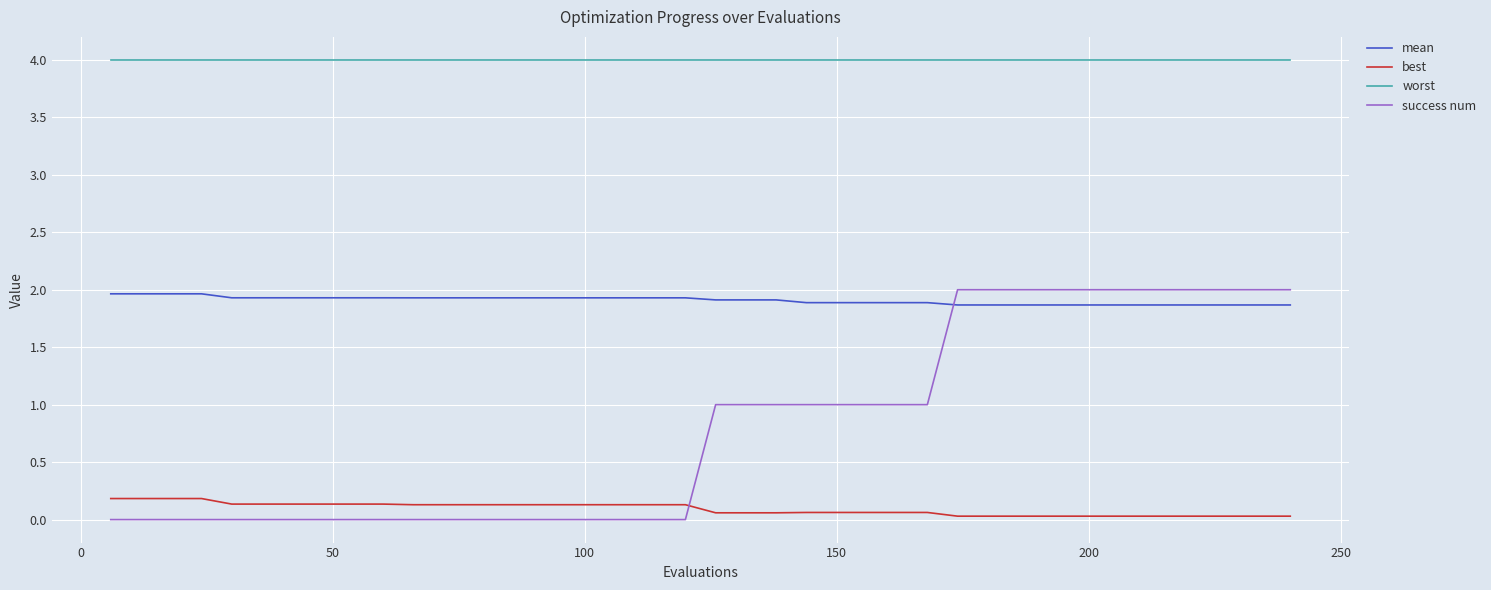

Which series has the largest total across all categories?

worst